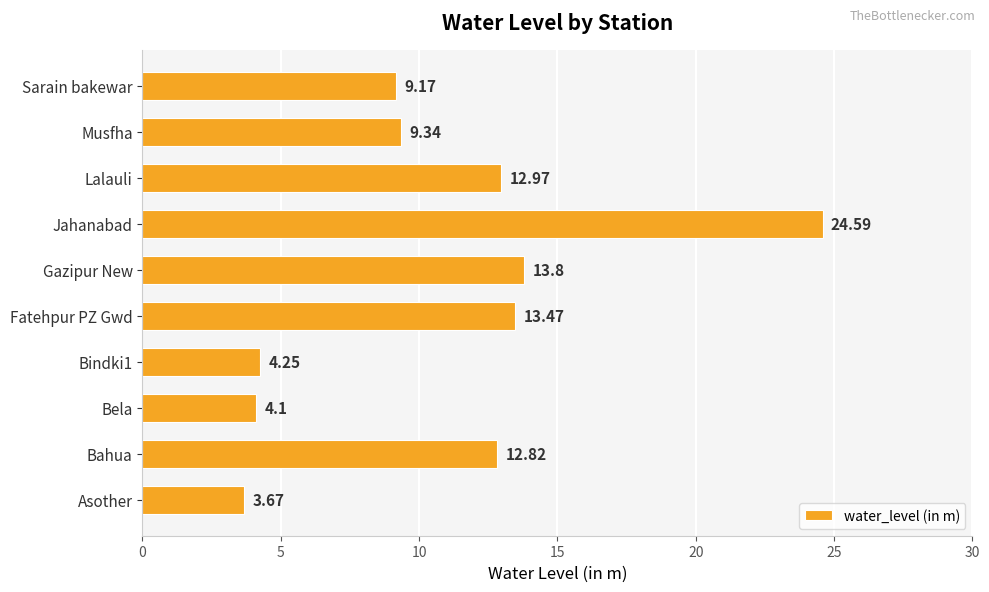

Does the chart contain stacked bars?

No